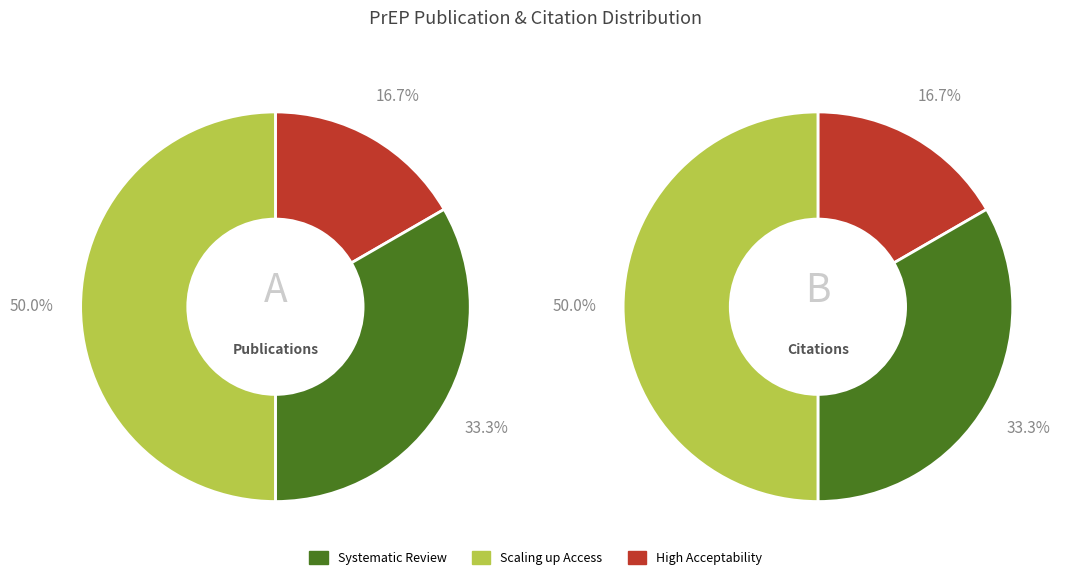

Count the number of slices in the pie.

3